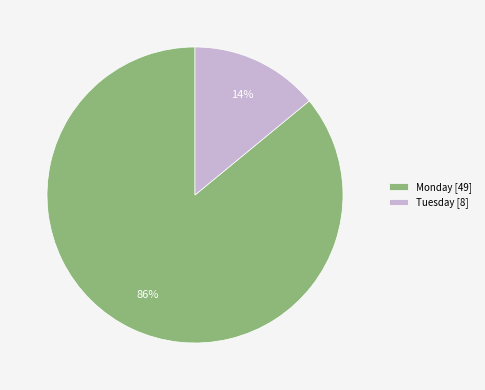

What is the smallest slice in the pie chart?

Tuesday [8]